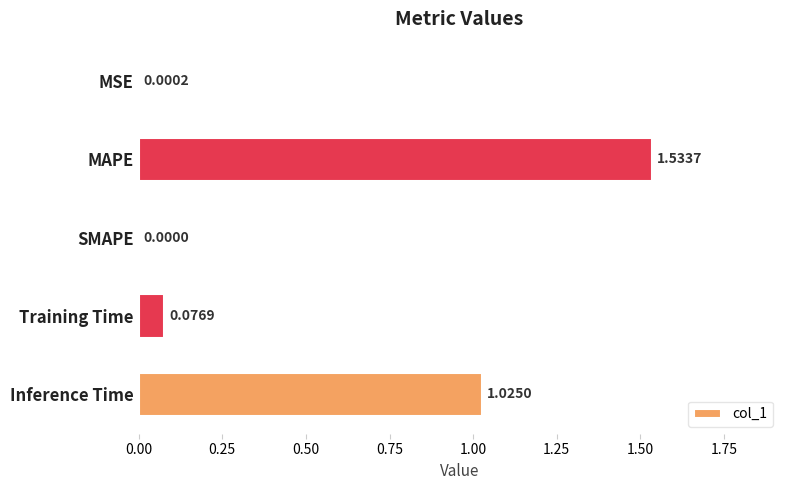

Which label corresponds to the largest value in the chart?

MAPE